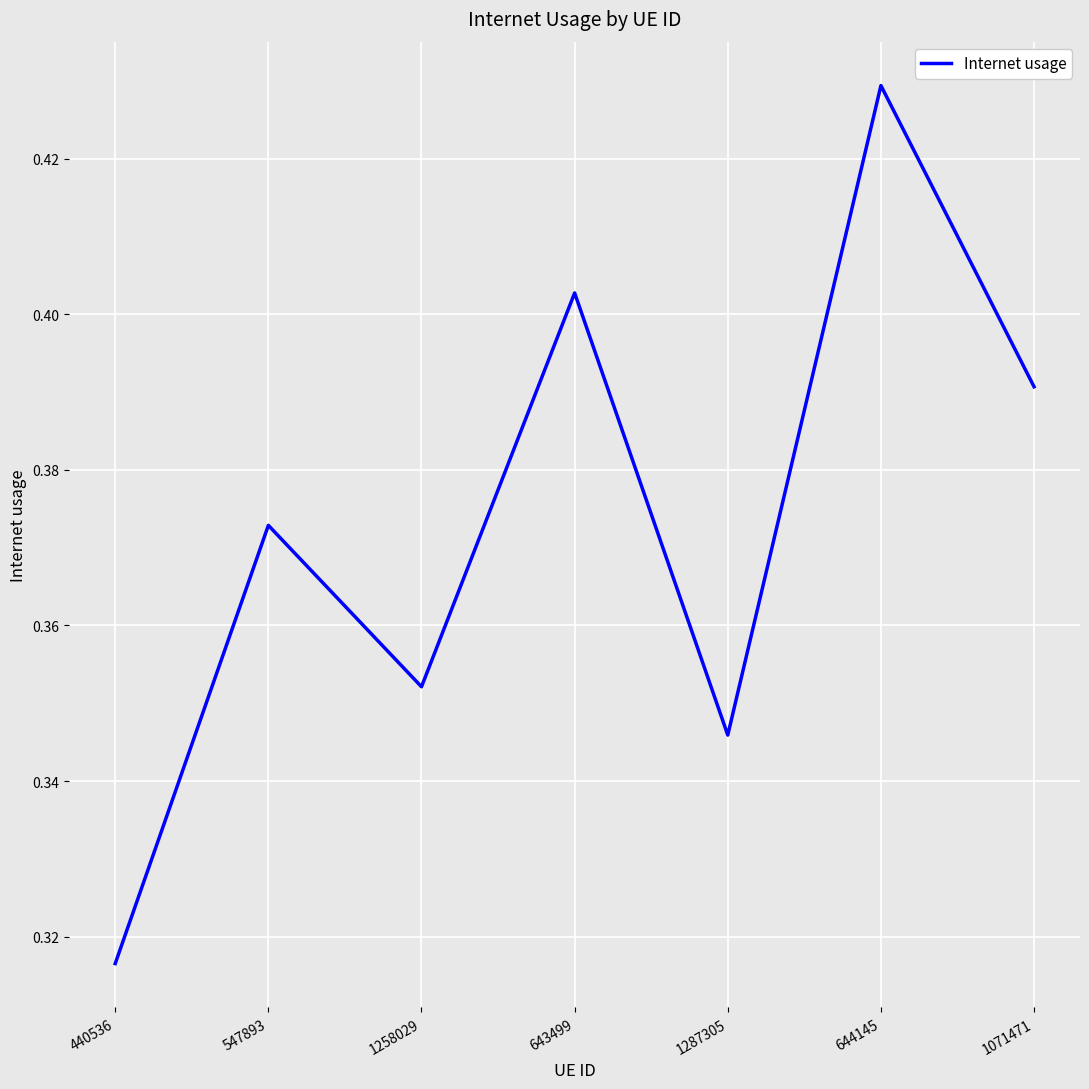

Where is the first local maximum?

547893